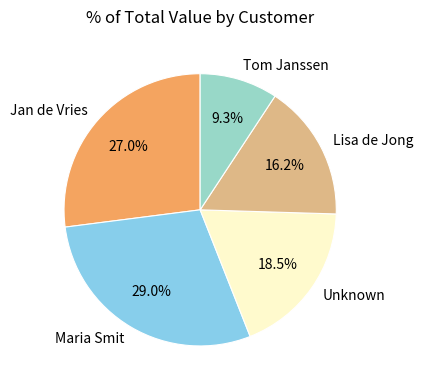

To the nearest percent, what is the combined percentage of Maria Smit and Jan de Vries?

56%